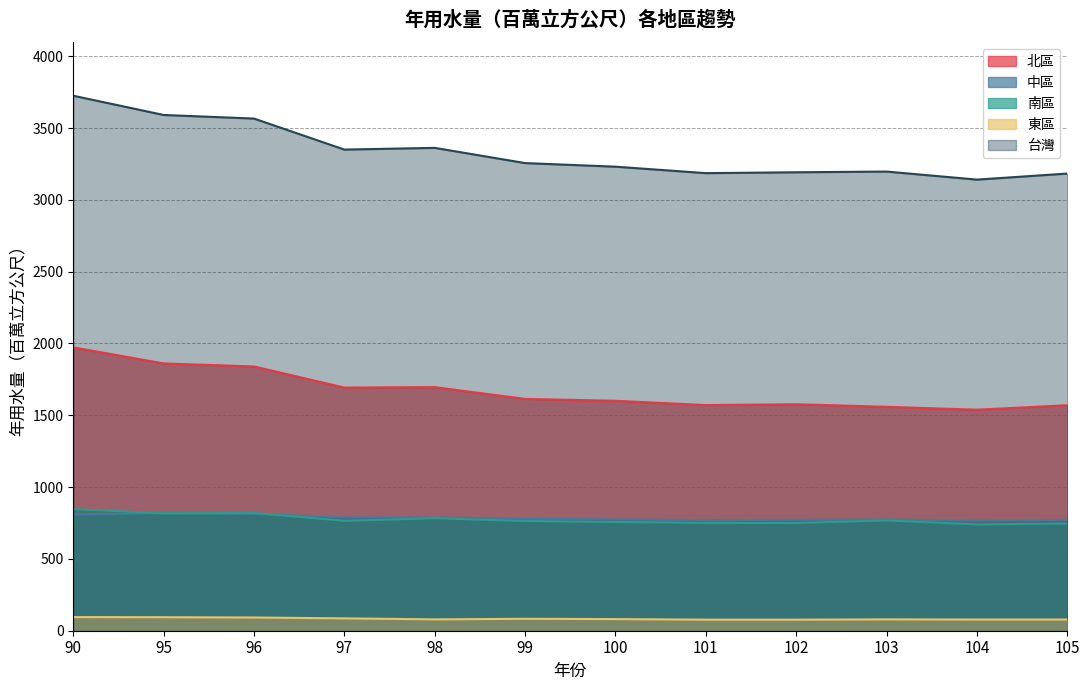

Where does the 台灣 series first go above 3256?

90